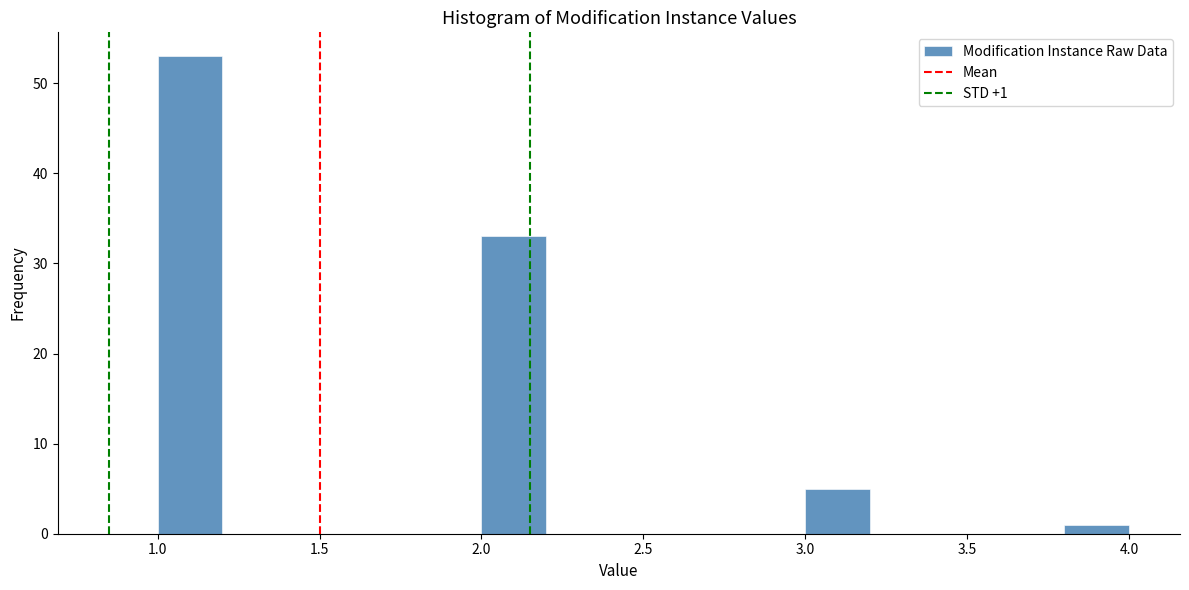

Over which range of the x-axis is the bar tallest?

1.0 to 1.2